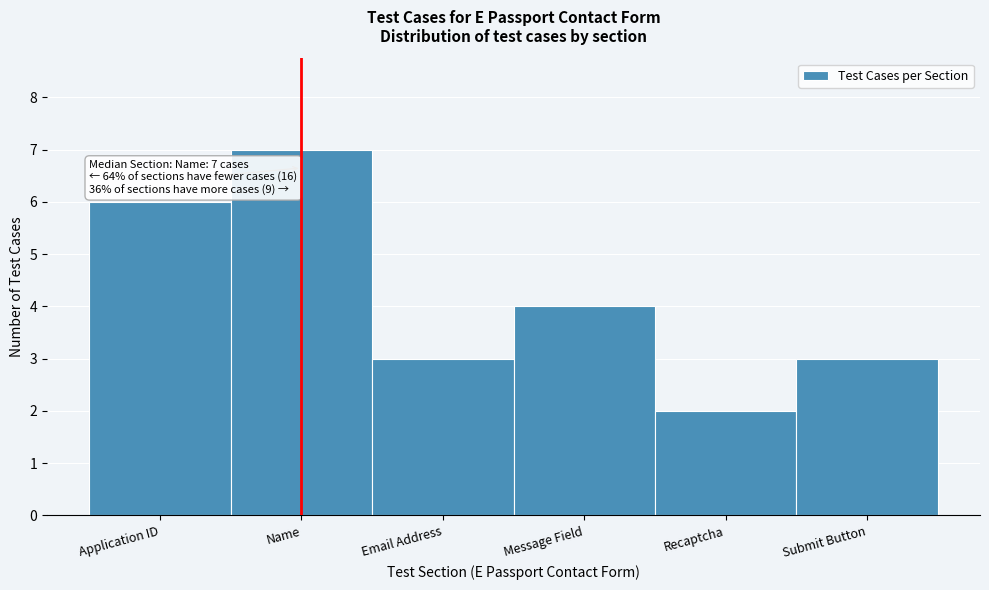

Reading left to right, transcribe all the data shown in this chart.

6	7	3	4	2	3